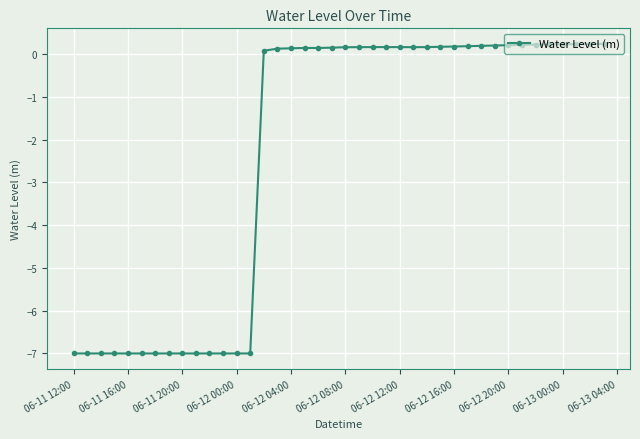

Does the chart display data point markers on the line(s)?

Yes